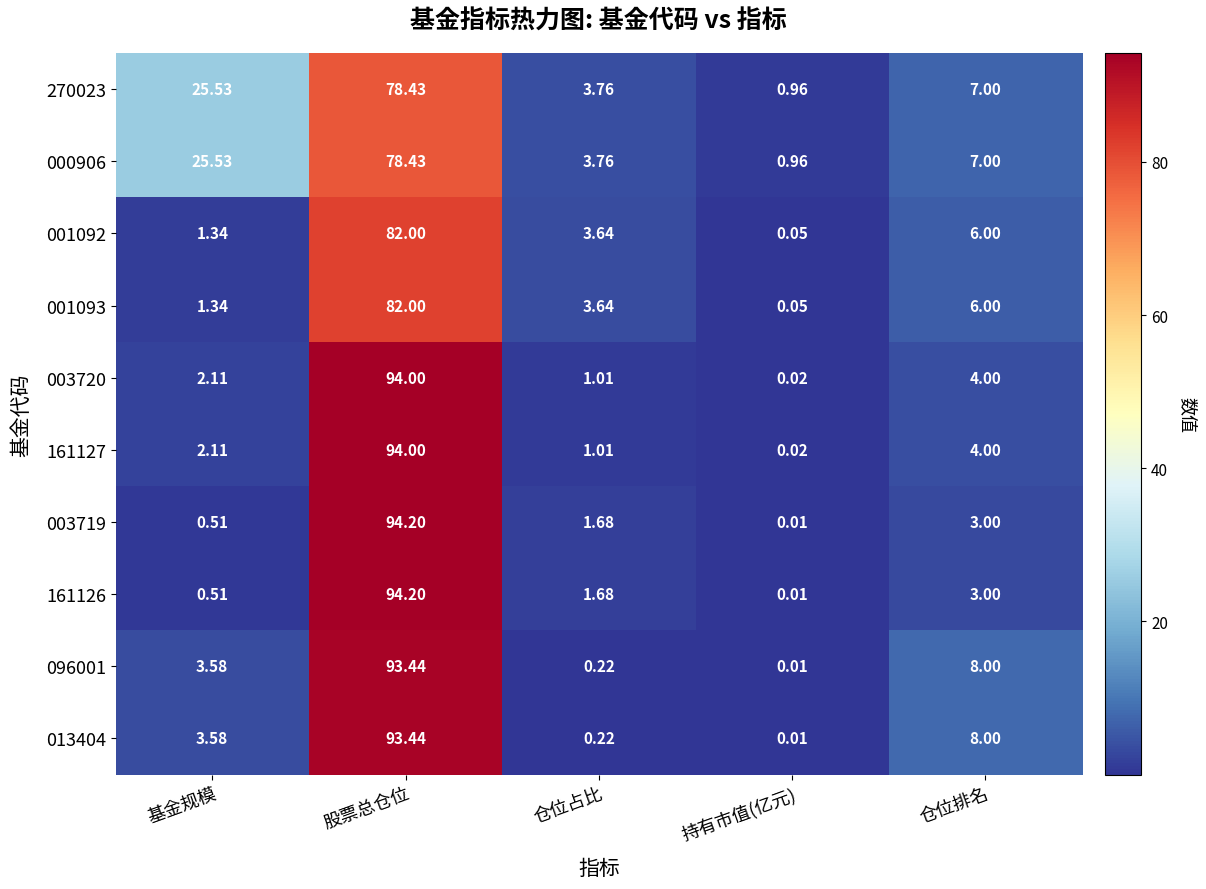

Which category has the highest value across all series?

股票总仓位